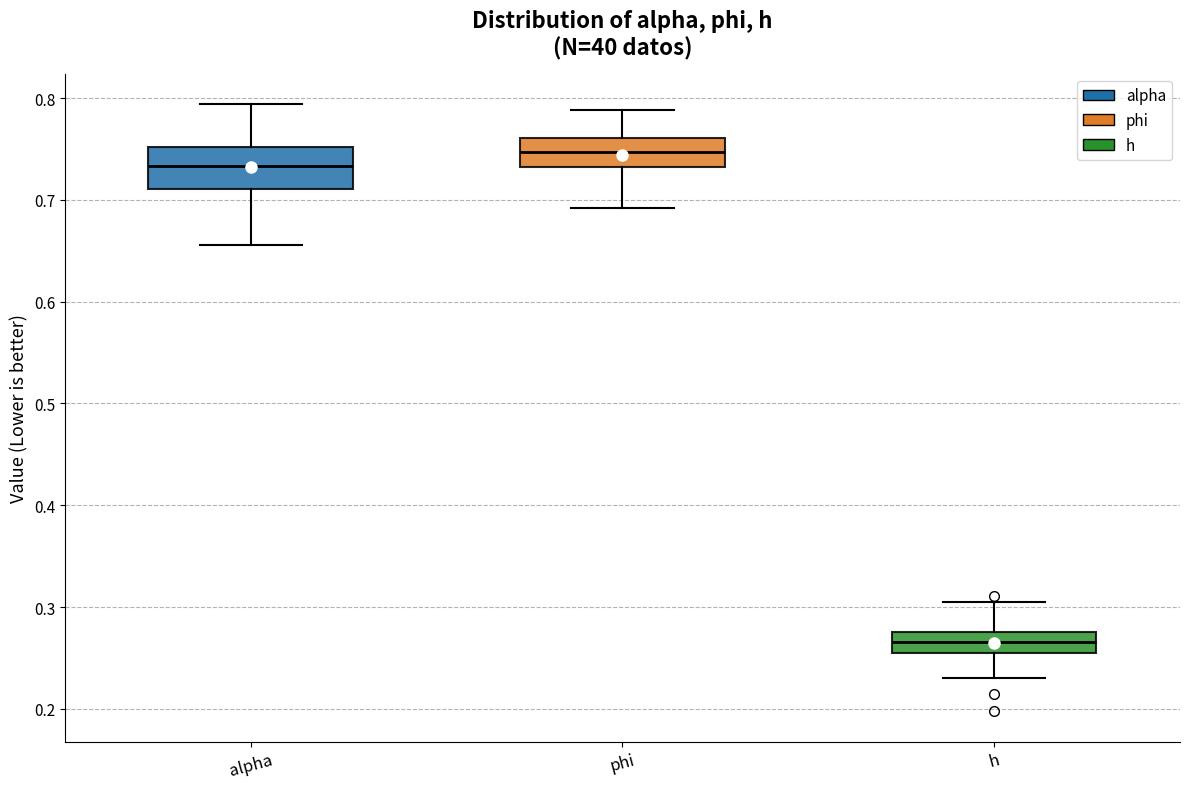

Which box has the lowest median line?

h